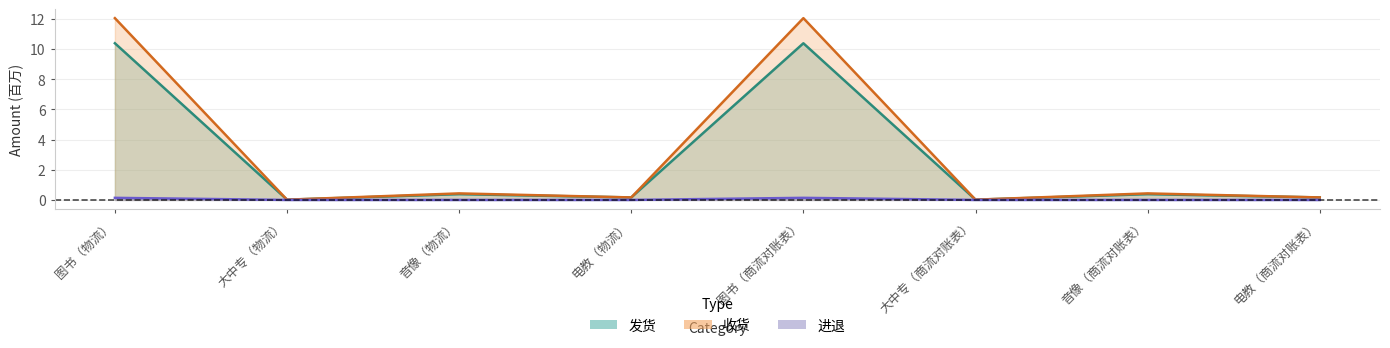

Reading right to left, list all the values displayed in this chart.

发货: 0.2	0.4	0.0	10.4	0.2	0.4	0.0	10.4
收货: 0.2	0.4	0.0	12.0	0.2	0.4	0.0	12.0
进退: 0.0	0.0	0.0	0.1	0.0	0.0	0.0	0.1